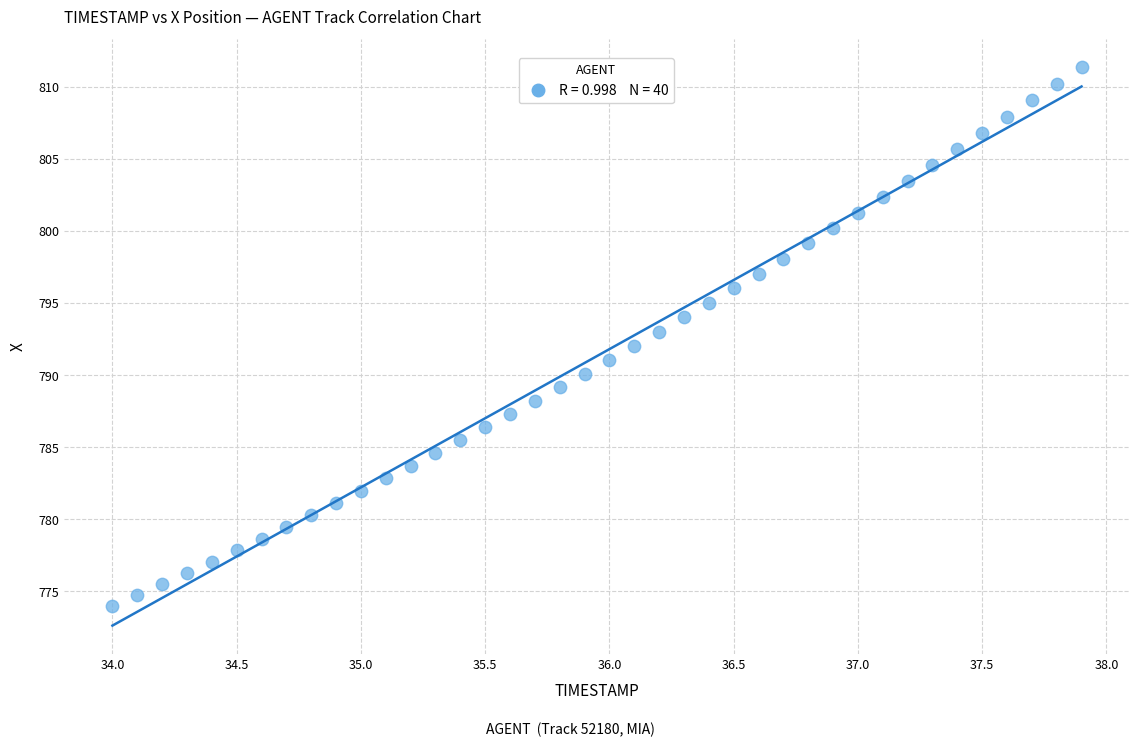

What is the range of Y values (max minus min)?

37.4